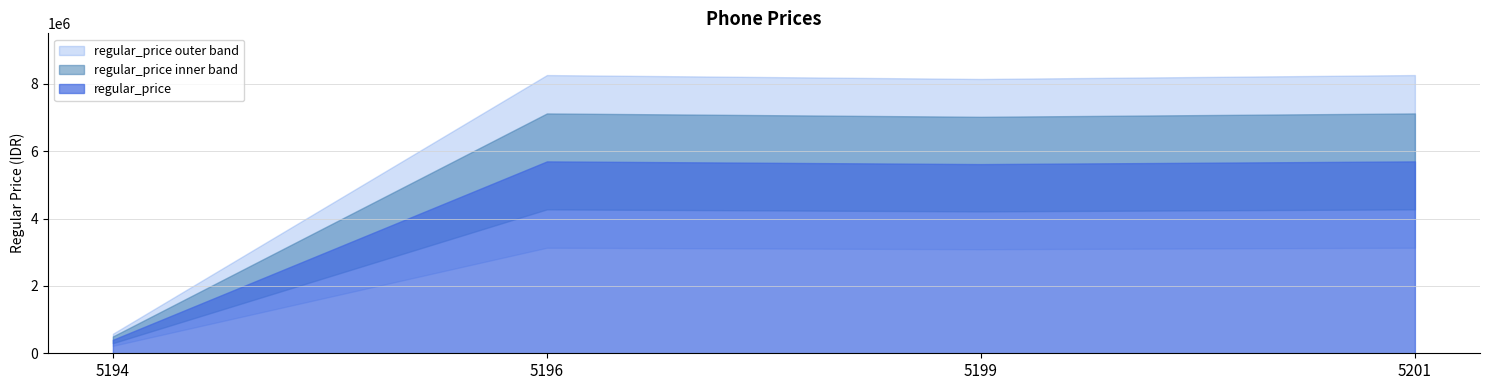

Is it true that the value at 5194 is 400000?

True